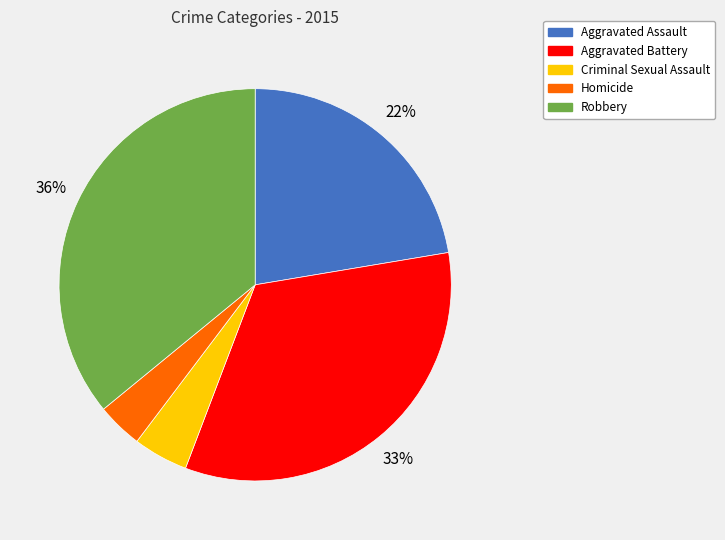

The Criminal Sexual Assault slice represents 5% of the pie. True or false?

True